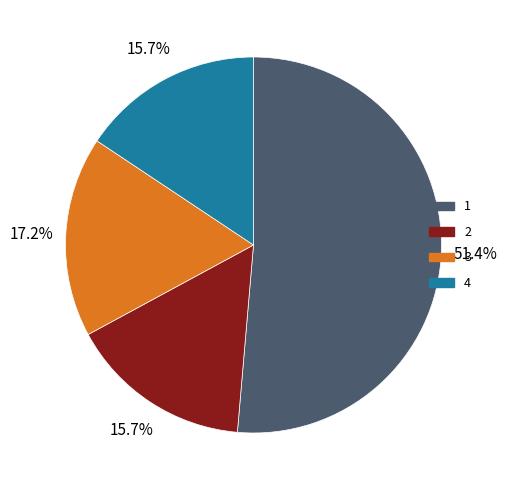

How much of the chart is everything except 4?

84.3%